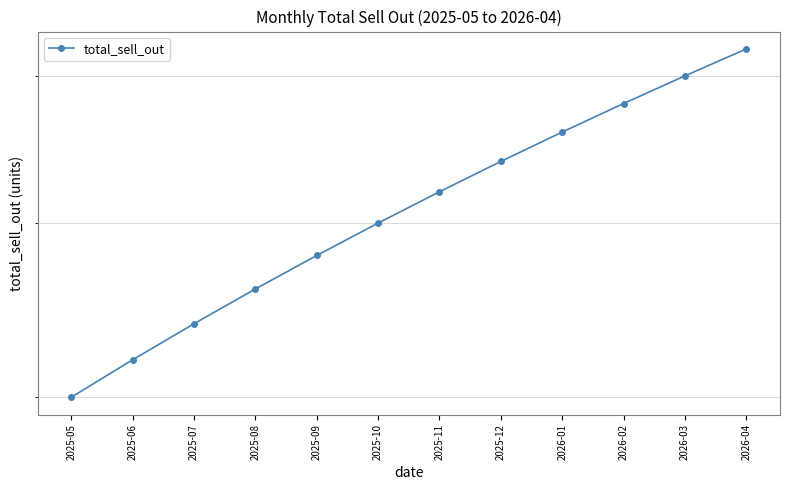

What is the difference between the values at 2025-05 and 2025-07?

400